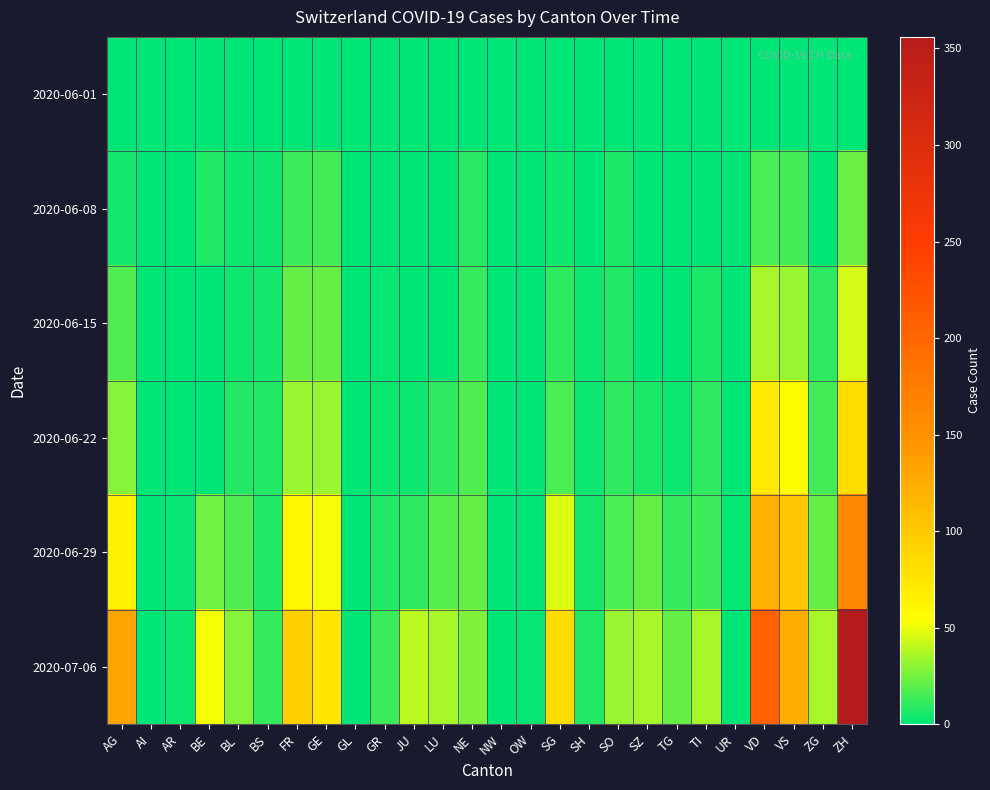

Reading right to left, what are all the values shown in this chart?

2020-06-01: ZH=0	ZG=0	VS=1	VD=0	UR=0	TI=0	TG=0	SZ=0	SO=0	SH=0	SG=0	OW=0	NW=0	NE=0	LU=0	JU=0	GR=0	GL=0	GE=1	FR=0	BS=0	BL=1	BE=0	AR=0	AI=0	AG=0
2020-06-08: ZH=23	ZG=1	VS=14	VD=16	UR=0	TI=1	TG=1	SZ=0	SO=6	SH=1	SG=4	OW=0	NW=0	NE=9	LU=1	JU=0	GR=1	GL=0	GE=14	FR=13	BS=4	BL=3	BE=8	AR=0	AI=0	AG=5
2020-06-15: ZH=45	ZG=11	VS=32	VD=35	UR=0	TI=6	TG=1	SZ=1	SO=8	SH=3	SG=11	OW=0	NW=0	NE=12	LU=0	JU=1	GR=2	GL=0	GE=22	FR=22	BS=5	BL=4	BE=0	AR=0	AI=0	AG=17
2020-06-22: ZH=83	ZG=14	VS=56	VD=71	UR=0	TI=11	TG=3	SZ=6	SO=11	SH=3	SG=16	OW=0	NW=0	NE=18	LU=10	JU=3	GR=3	GL=0	GE=32	FR=32	BS=7	BL=7	BE=0	AR=0	AI=0	AG=28
2020-06-29: ZH=161	ZG=21	VS=101	VD=121	UR=2	TI=13	TG=12	SZ=21	SO=16	SH=5	SG=46	OW=1	NW=0	NE=21	LU=19	JU=11	GR=8	GL=1	GE=52	FR=61	BS=7	BL=17	BE=25	AR=2	AI=0	AG=65
2020-07-06: ZH=356	ZG=36	VS=123	VD=207	UR=0	TI=36	TG=21	SZ=35	SO=32	SH=7	SG=83	OW=2	NW=0	NE=27	LU=36	JU=39	GR=13	GL=1	GE=76	FR=94	BS=12	BL=29	BE=52	AR=4	AI=0	AG=132